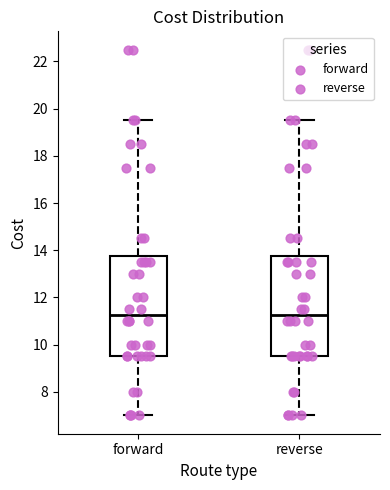

Reading left to right, read every box against the y-axis: the position of its median line, the range the box covers, and the ends of its whiskers. The values are not printed on the chart, so give them approximately, as read against the axis.

forward: median 11.2, box 9.6 to 13.8, whiskers 7.0 to 19.6
reverse: median 11.2, box 9.6 to 13.8, whiskers 7.0 to 19.6